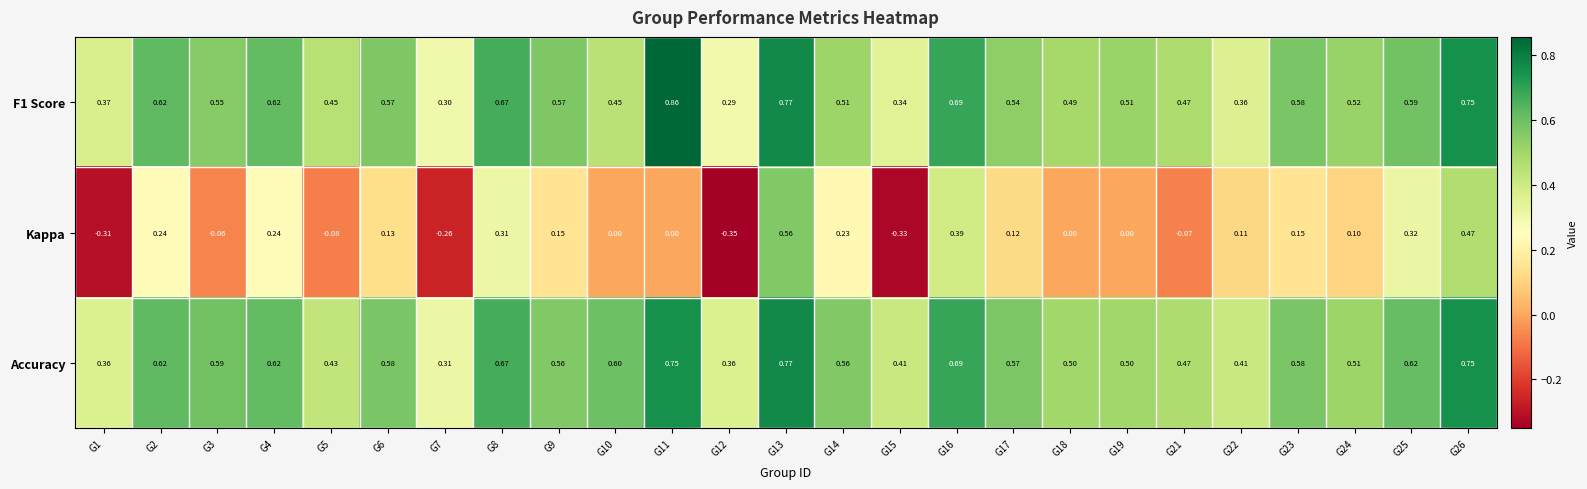

At which category does the chart reach its peak across all series?

G11